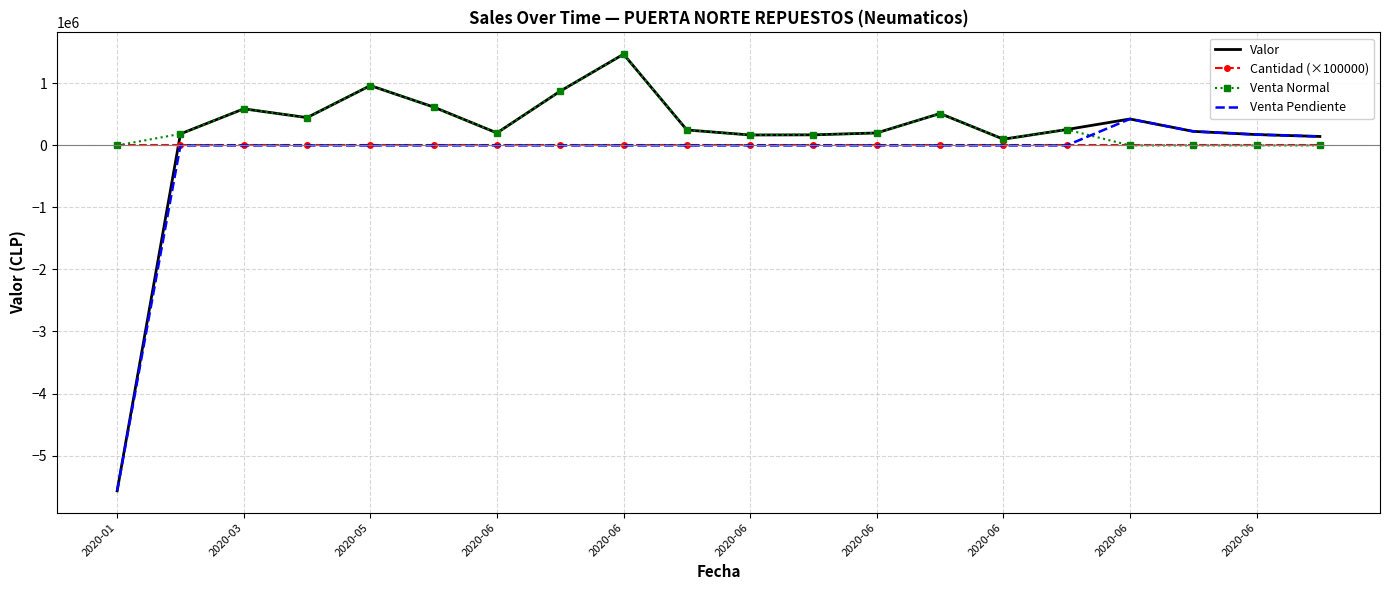

Which series has the largest range (max minus min)?

Valor